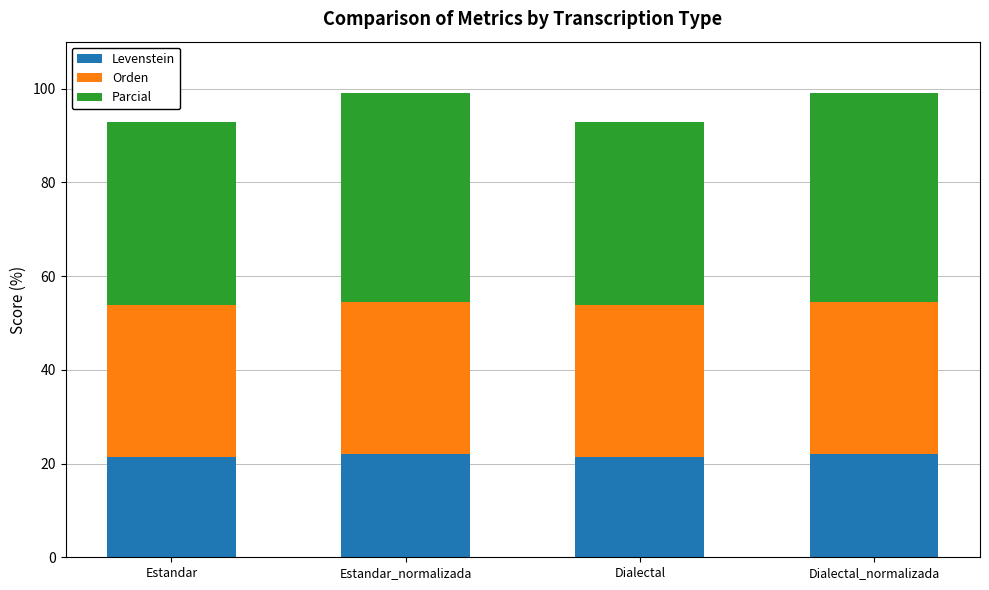

How many bars are there in total?

4